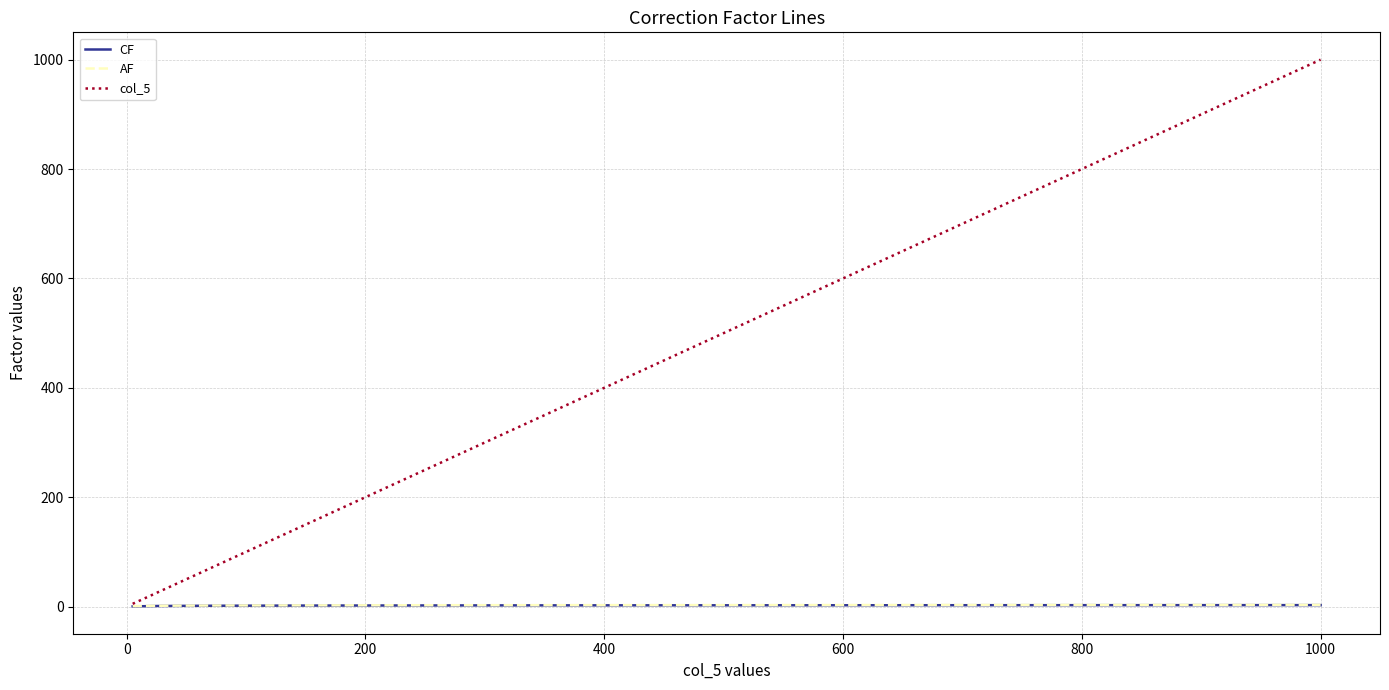

Which series has the largest range (max minus min)?

col_5